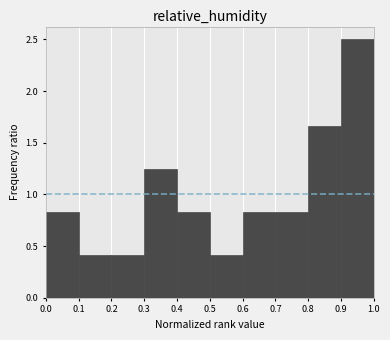

Which range on the x-axis has the tallest bar?

0.9 to 1.0